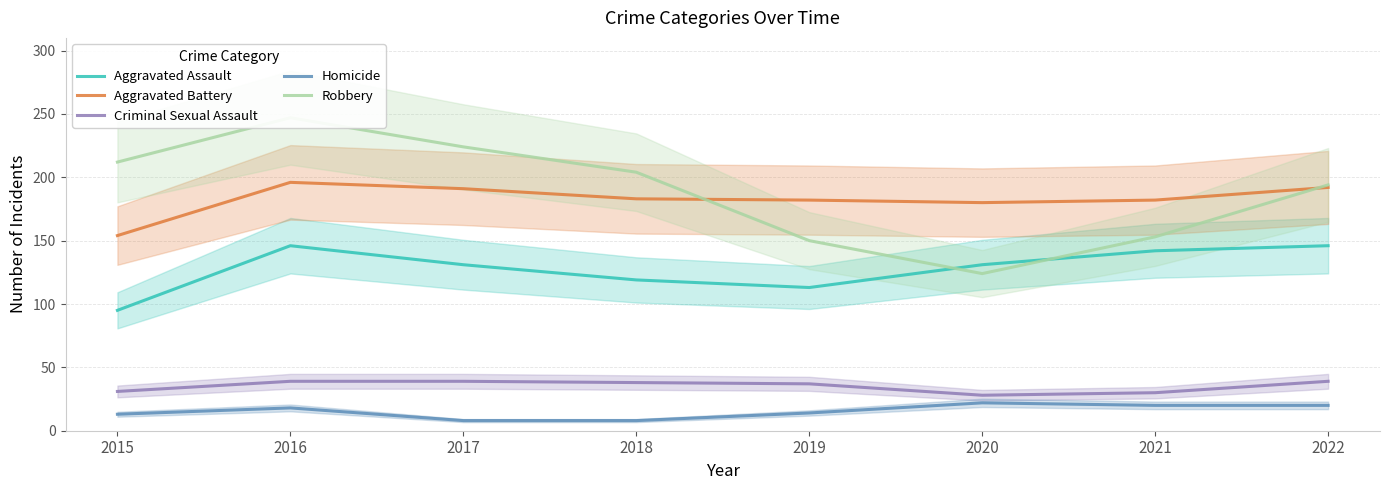

Is this an area chart (filled region under the line)?

No